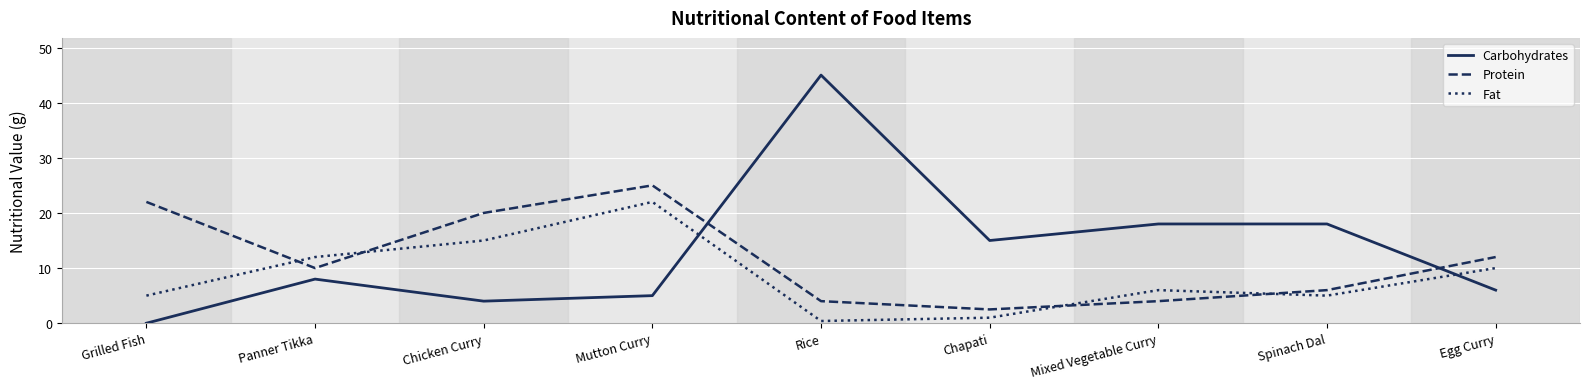

Read the Fat value at Grilled Fish.

5.0